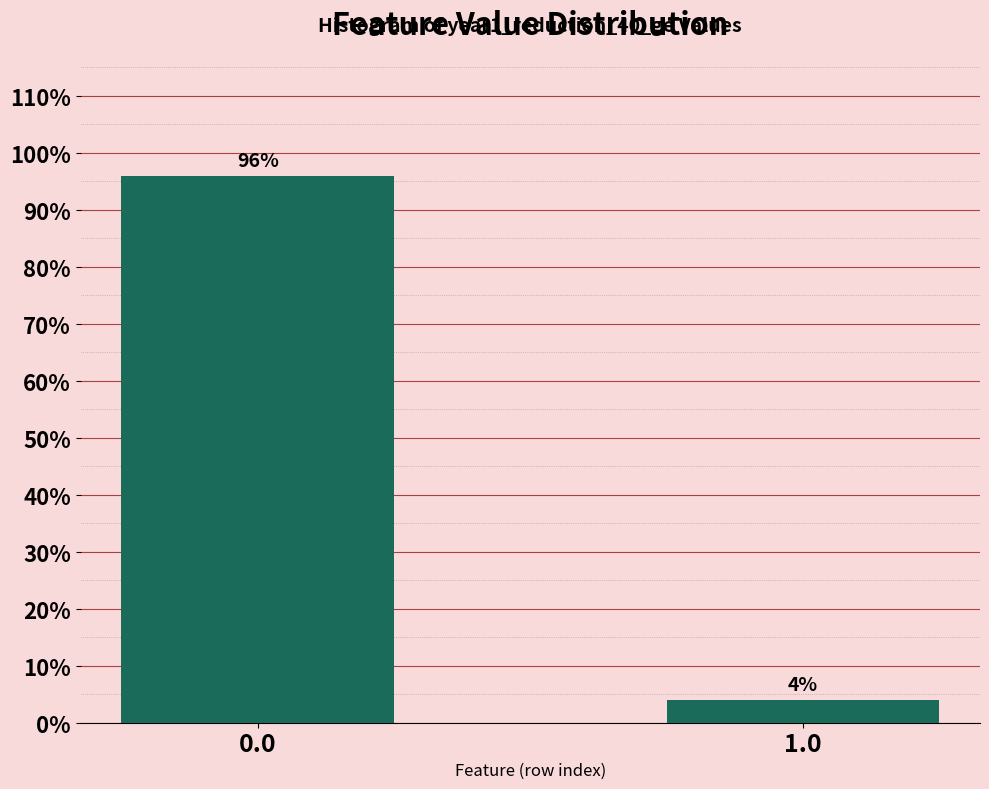

Reading left to right, list all the values displayed in this chart.

96	4